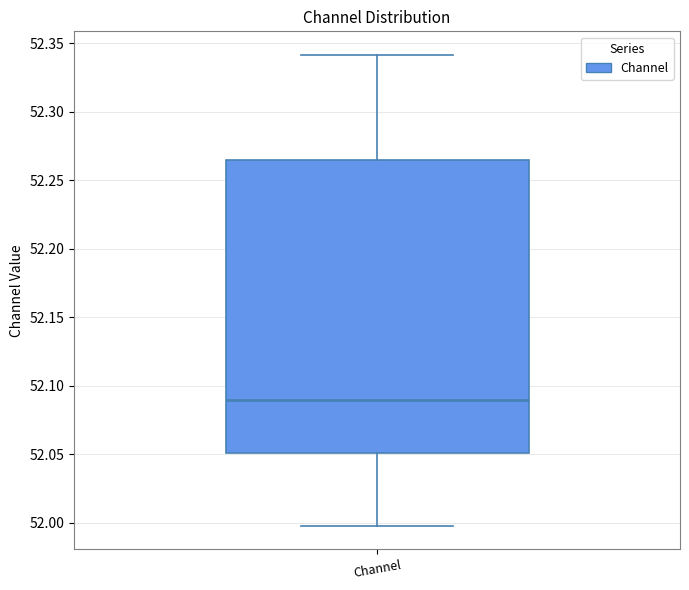

Where is the lower edge of the box for Channel on the y-axis? The values are not printed on the chart, so give them approximately, as read against the axis.

52.050